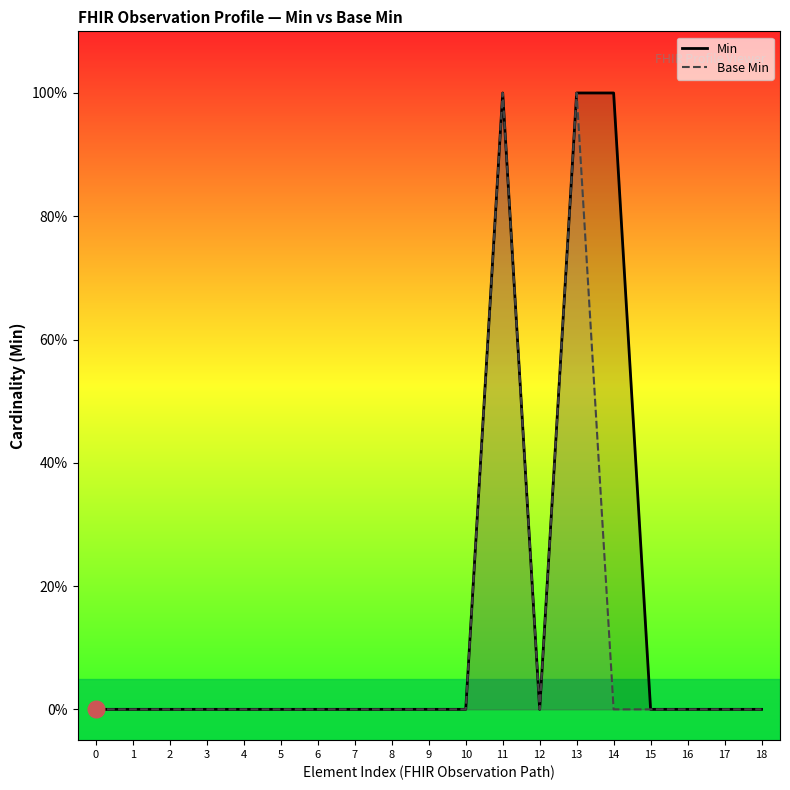

What is the highest value of the Base Min series?

1